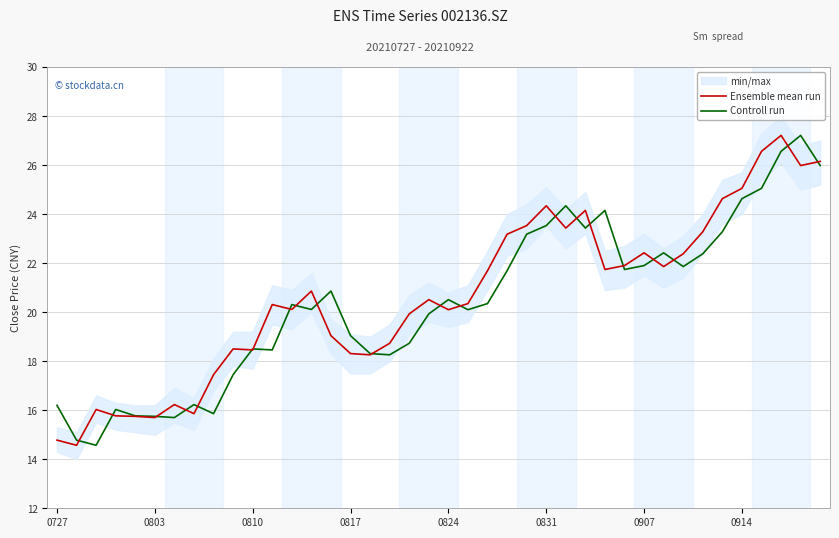

What is the highest value of the Controll run series?

27.2